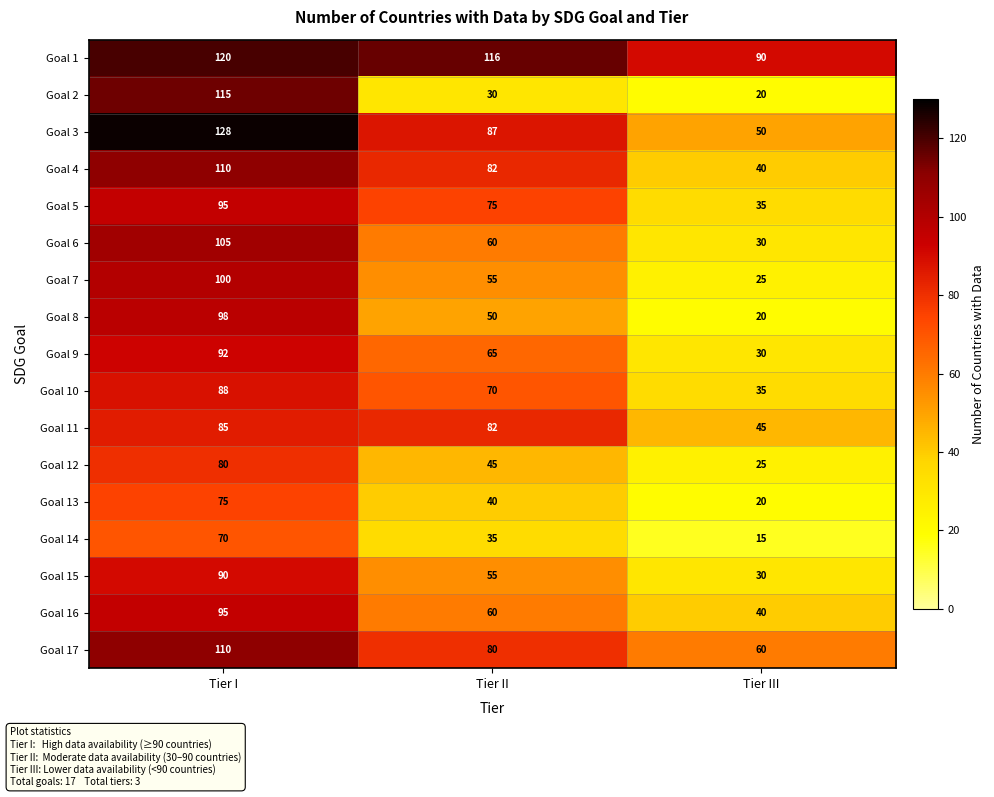

Which series has the largest total across all categories?

Goal 1